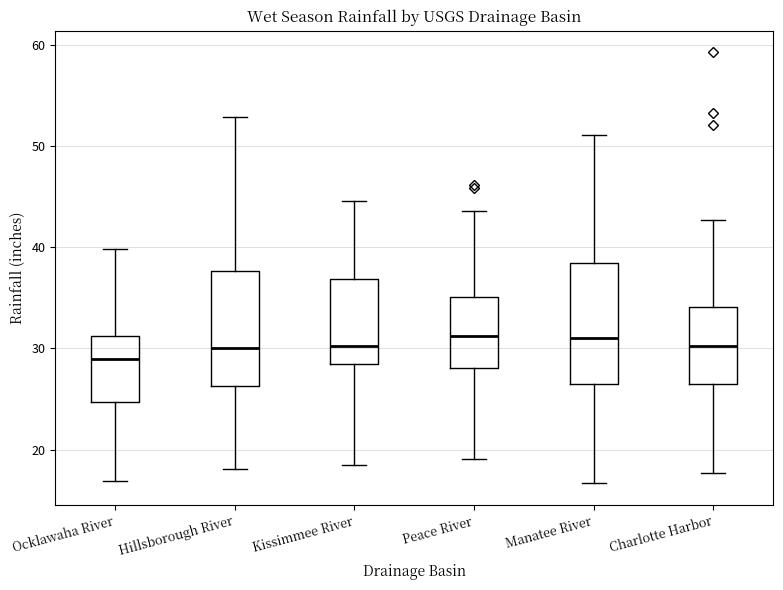

Where does the lower whisker of the box for Peace River end on the y-axis? The values are not printed on the chart, so give them approximately, as read against the axis.

19